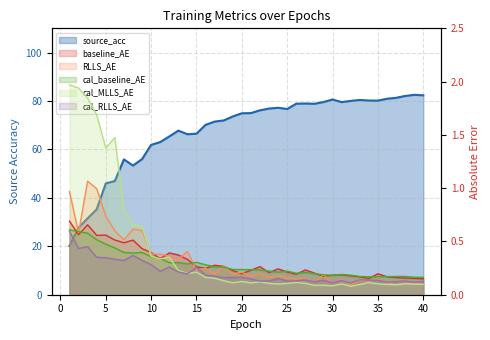

How many interior local peaks does the cal_RLLS_AE series have?

11